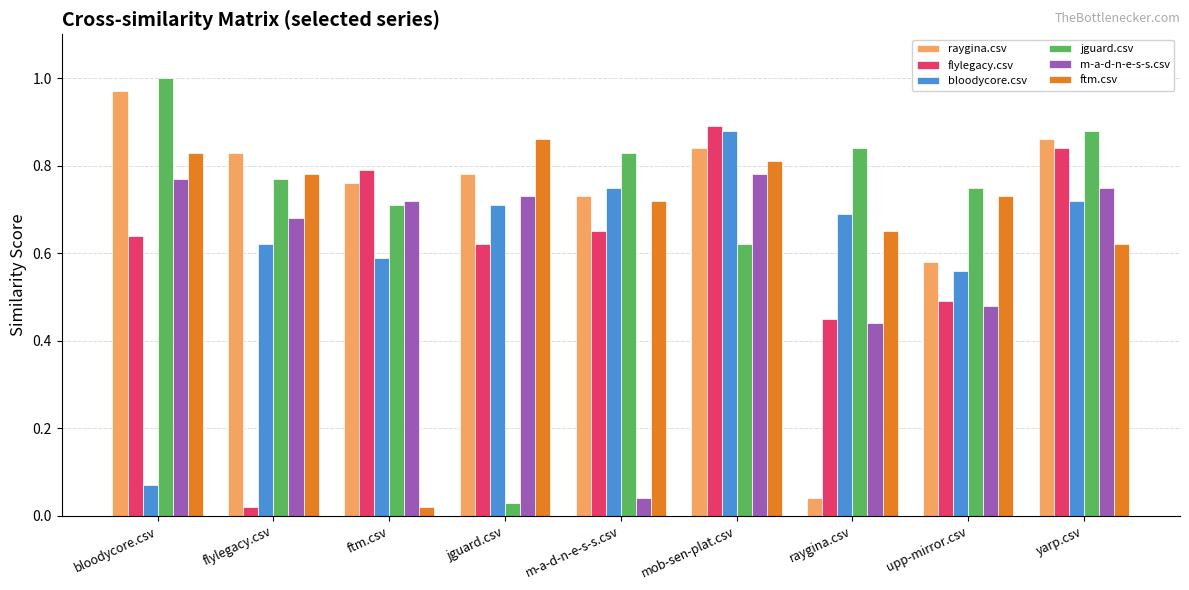

The ftm.csv series shows 1.1 at bloodycore.csv. True or false?

False